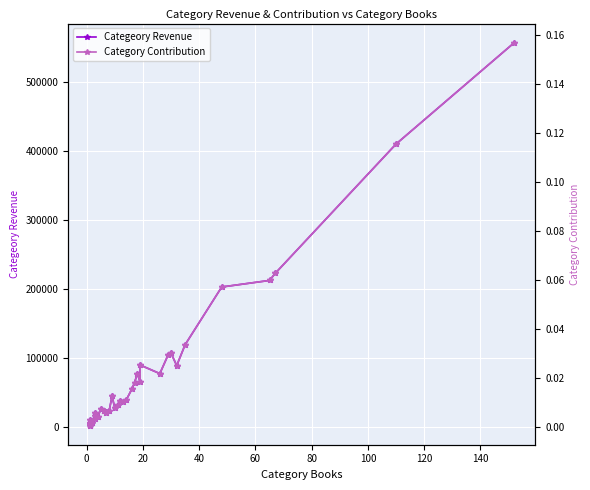

How many distinct data groups are displayed?

2